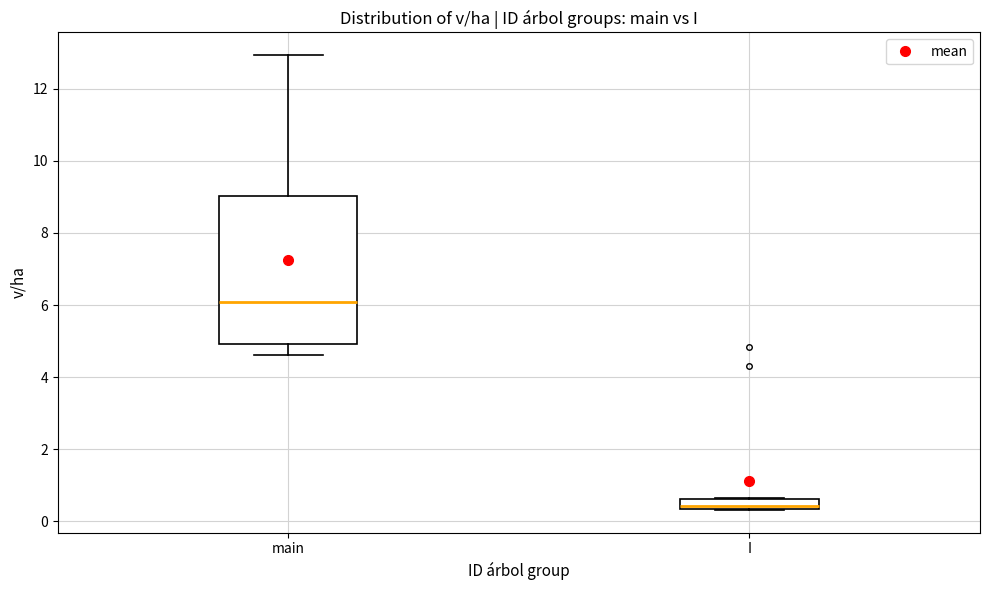

Which box has the lowest median line?

I